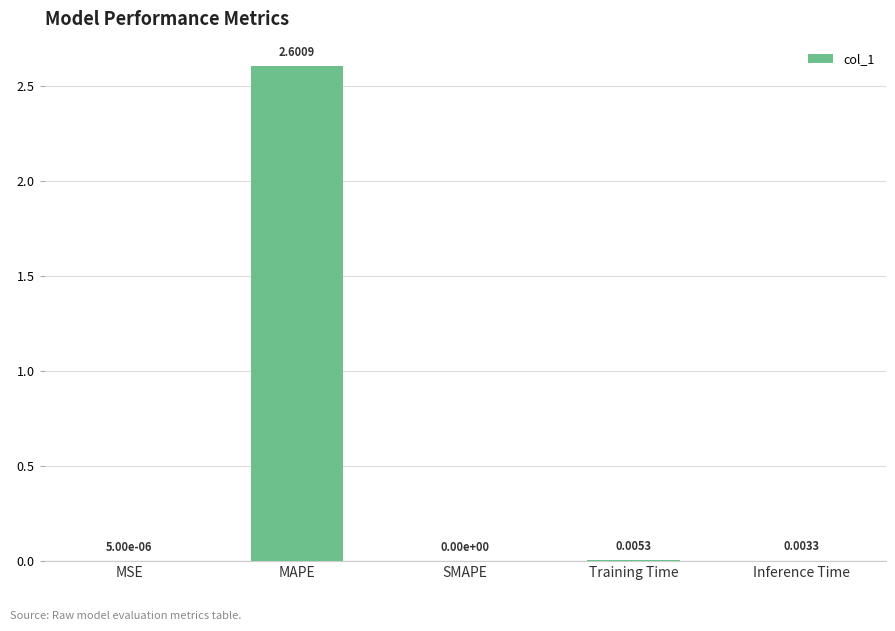

How many values exceed 0?

4